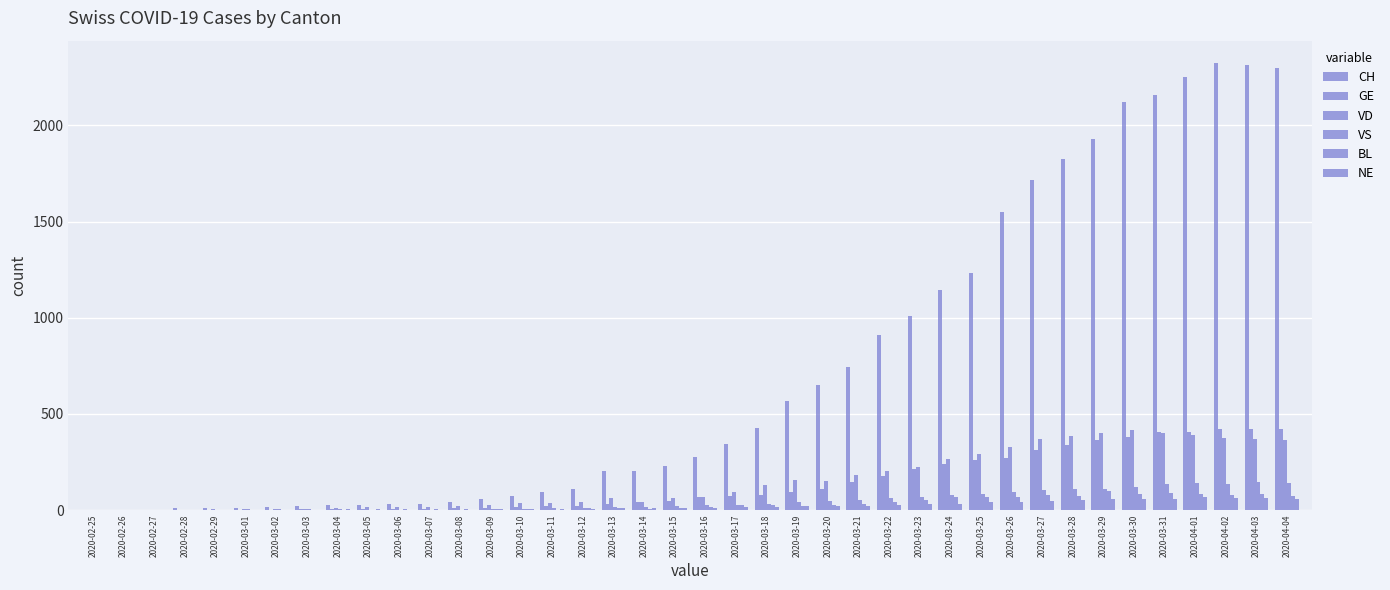

At which label is VS closest to 72?

2020-03-23